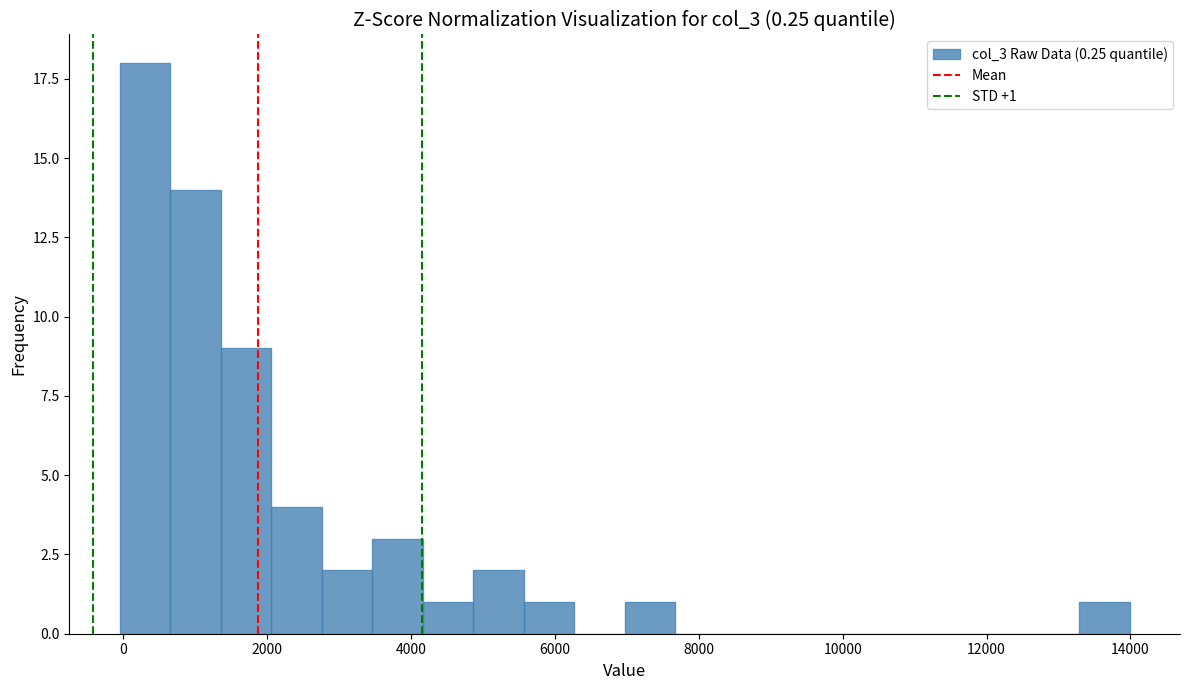

Read against the x-axis, roughly where is the centre of the tallest bar?

400